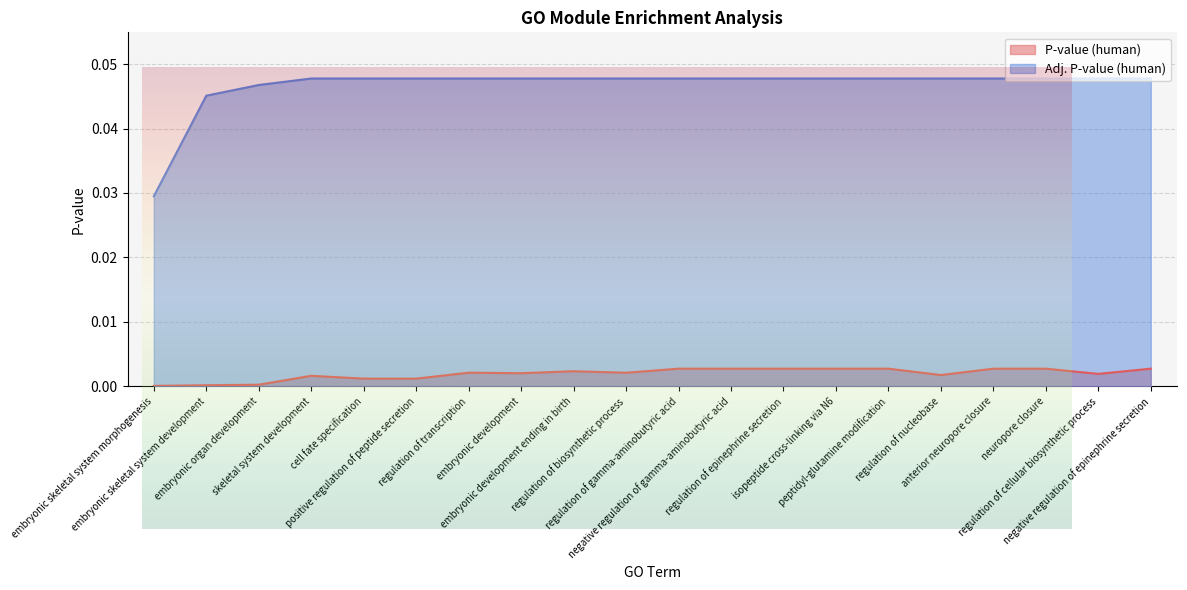

Which series has the widest spread of values?

Adj. P-value (human)